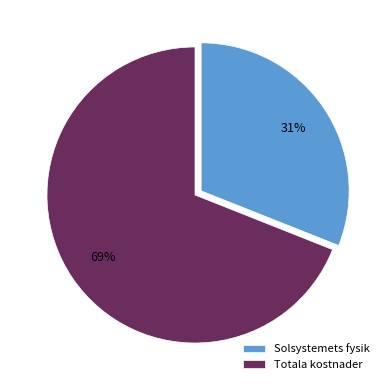

Do Totala kostnader and Solsystemets fysik together represent more than half of the pie?

Yes